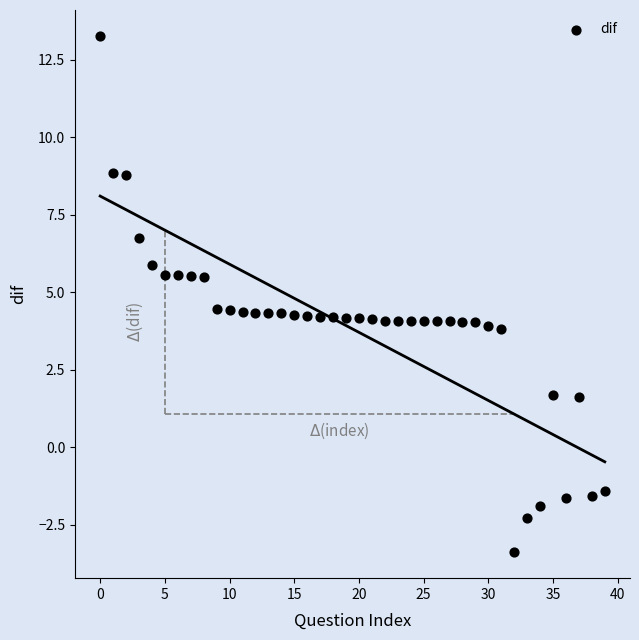

What is the range of Y values (max minus min)?

16.7